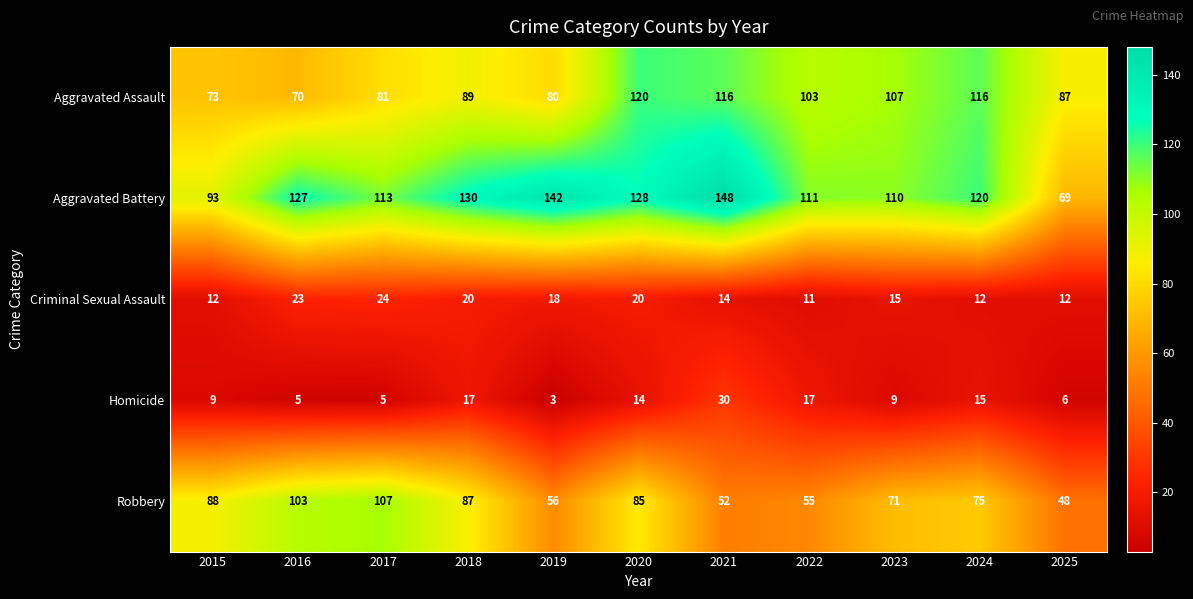

What is the difference between the Criminal Sexual Assault values at 2018 and 2021?

6